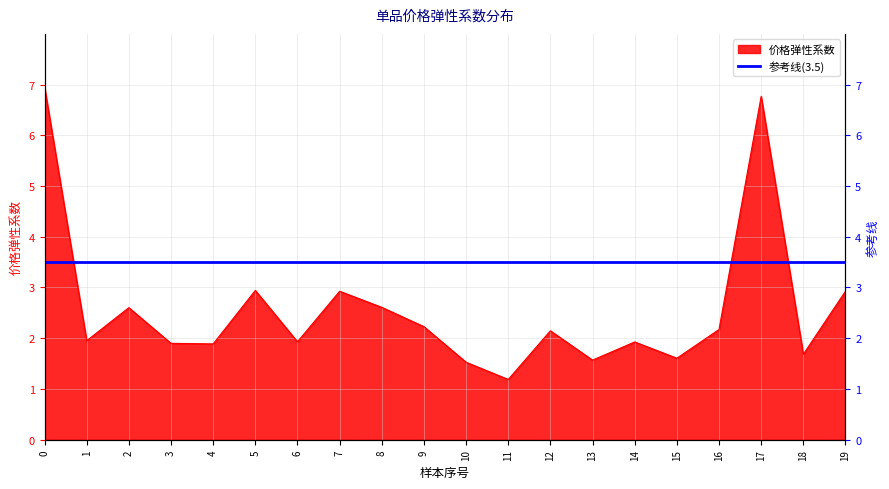

What value does the data have at 10?

1.5